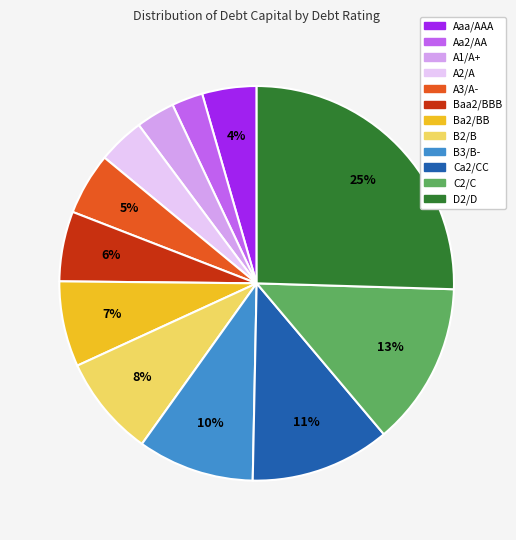

Which category has the biggest portion of the pie?

D2/D